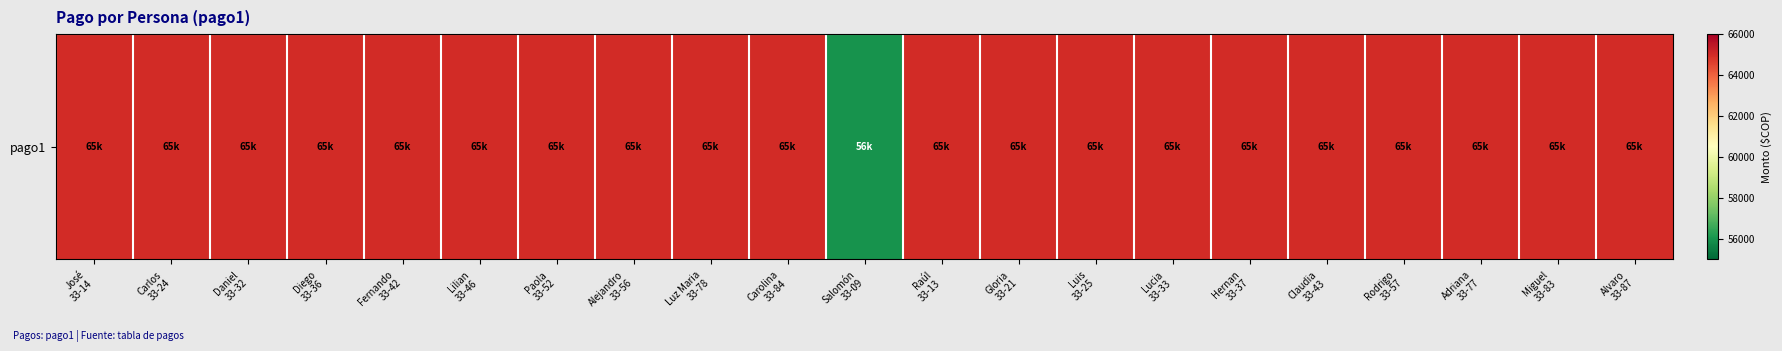

The value at Salomón
33-09 is 20842. True or false?

False